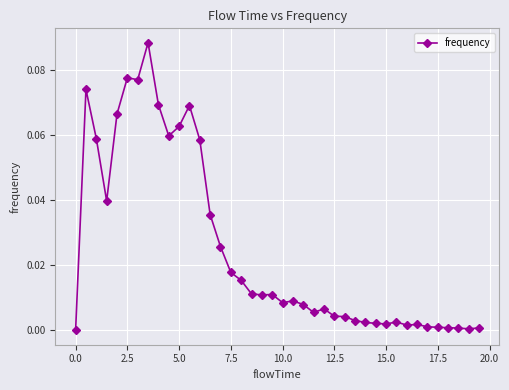

Does the chart display data point markers on the line(s)?

Yes